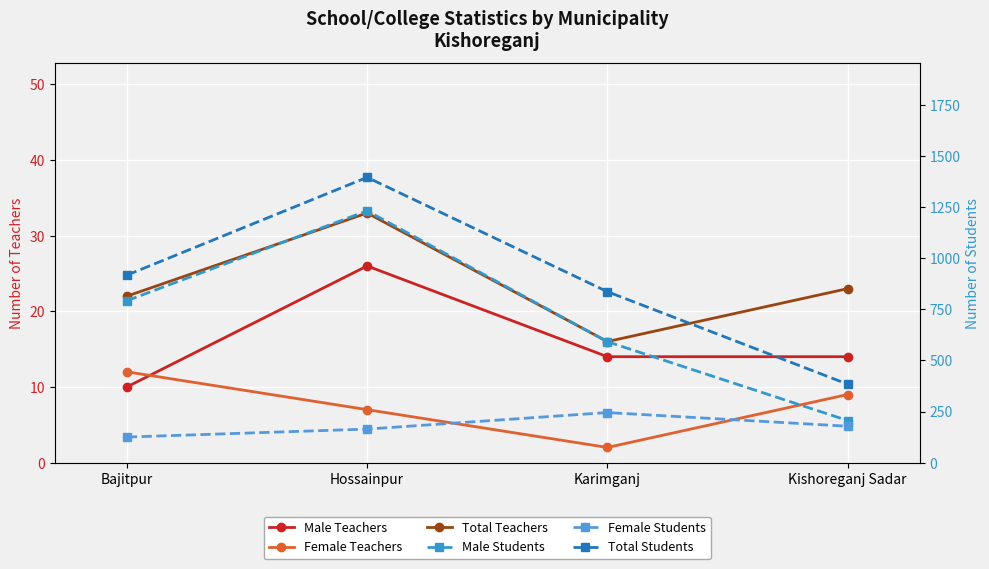

At Kishoreganj Sadar, list the series in order from largest to smallest.

Total Students, Male Students, Female Students, Total Teachers, Male Teachers, Female Teachers